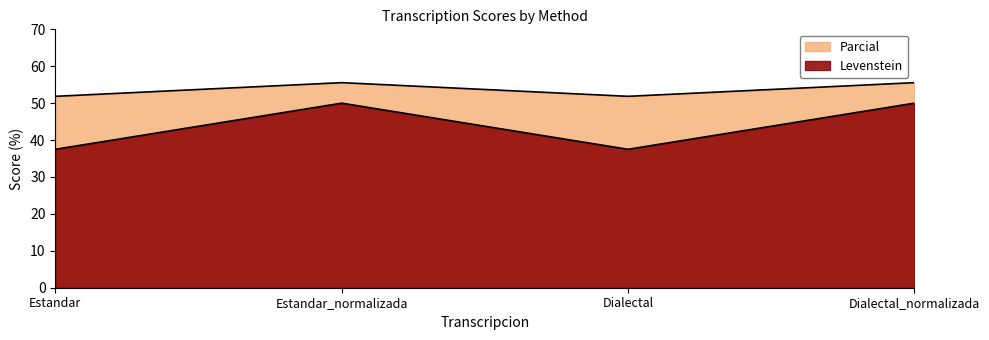

How many lines are shown in the chart?

2